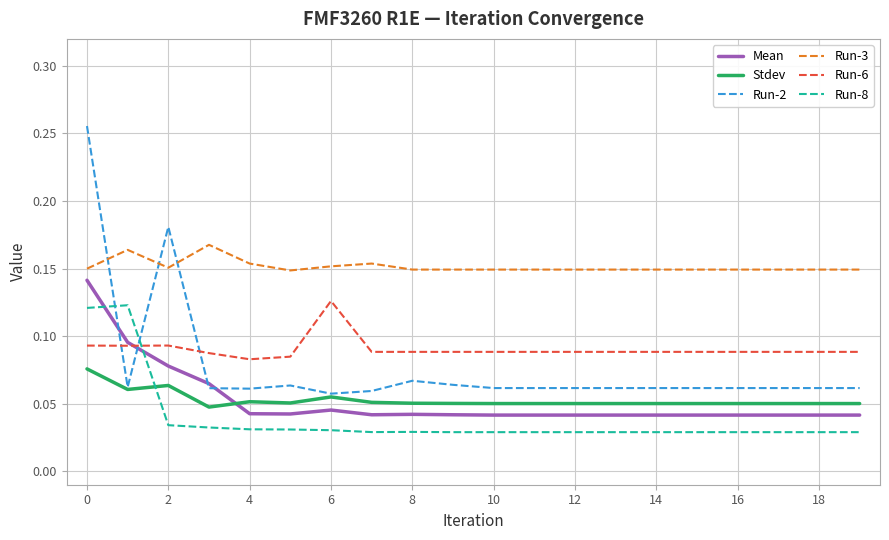

What is the sum of all Mean values?

1.1